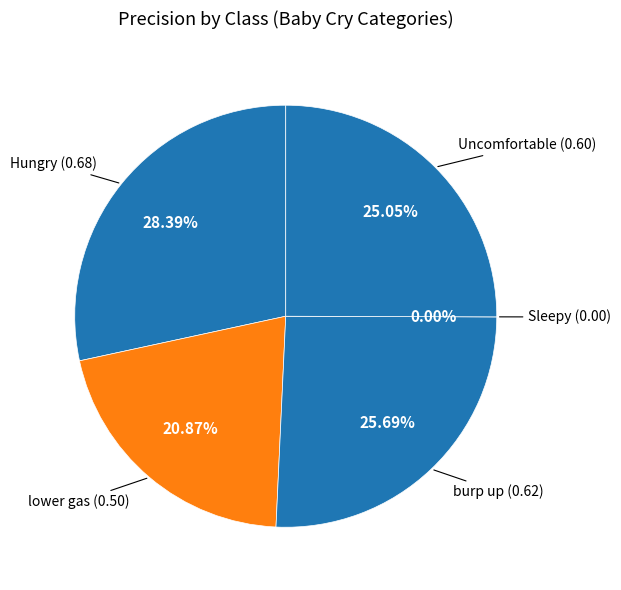

True or false: lower gas accounts for 21% of the total.

True